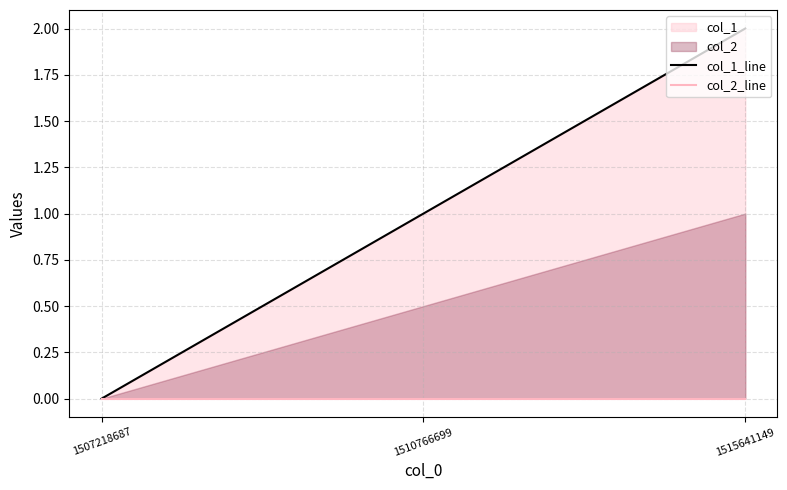

Which series has the widest spread of values?

col_1_line